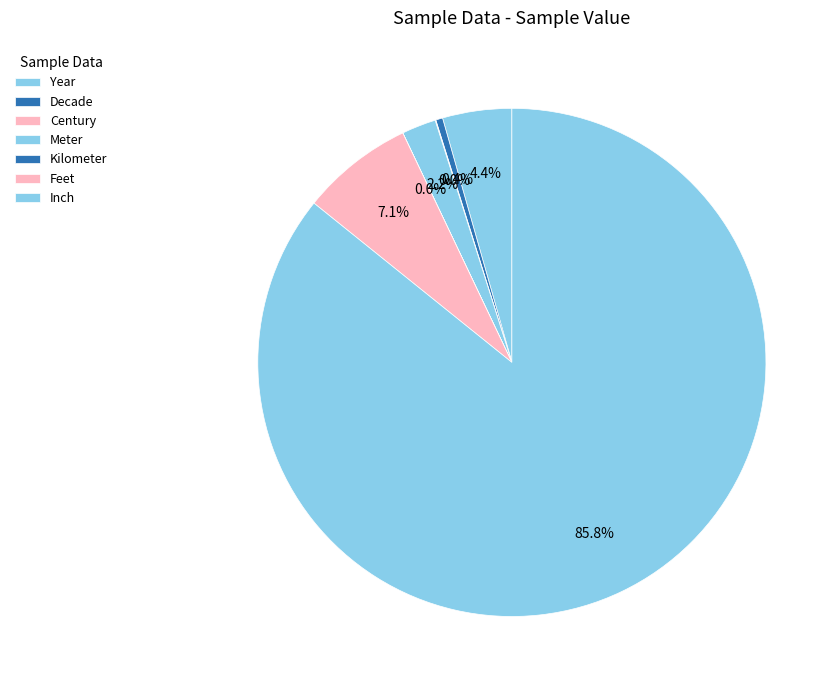

Which slice is the largest?

Inch